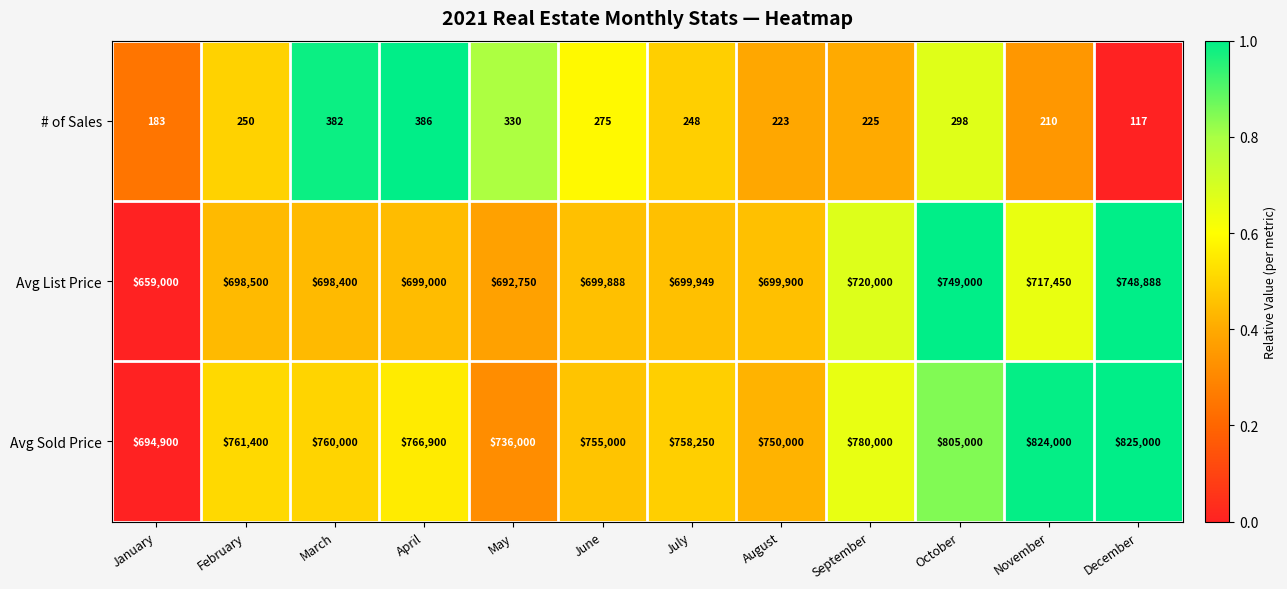

Between April and September, which series saw the biggest shift?

Avg List Price